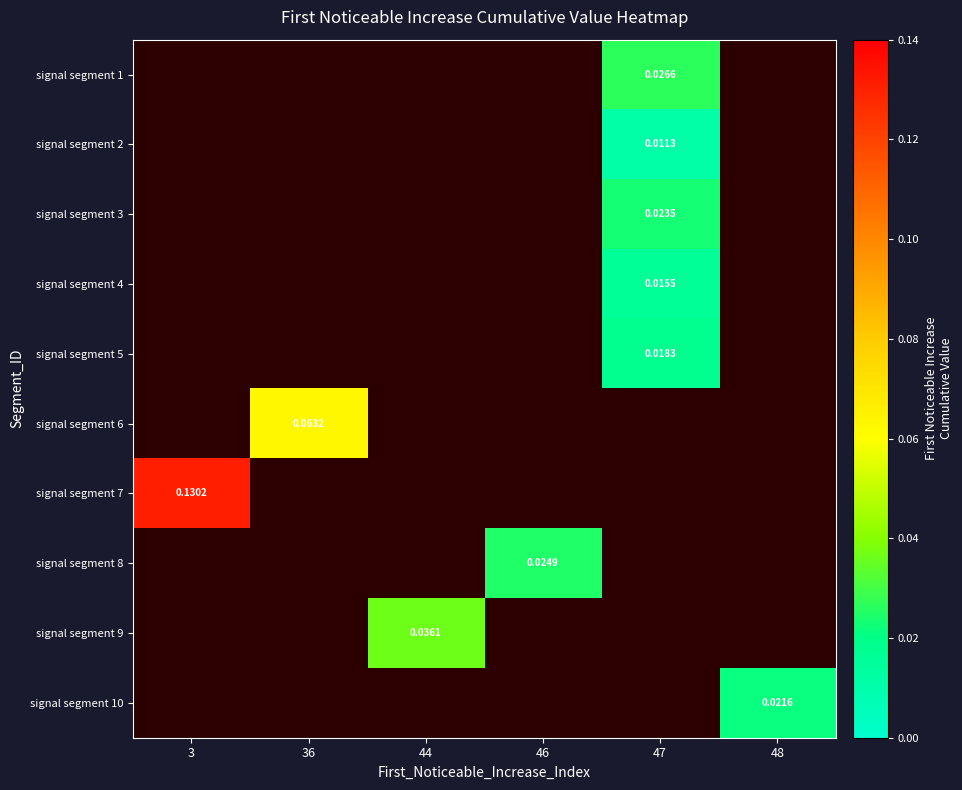

Which label corresponds to the smallest value in the chart?

47